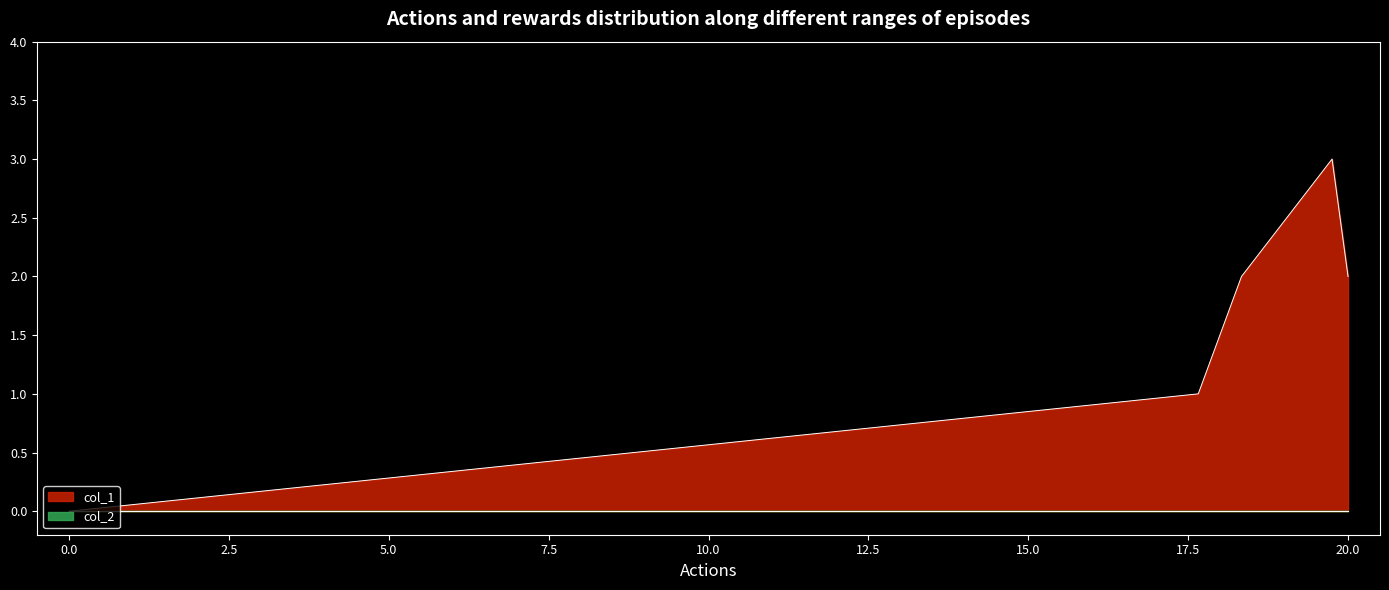

True or false: col_1 has a value of 2 at 20.0.

True